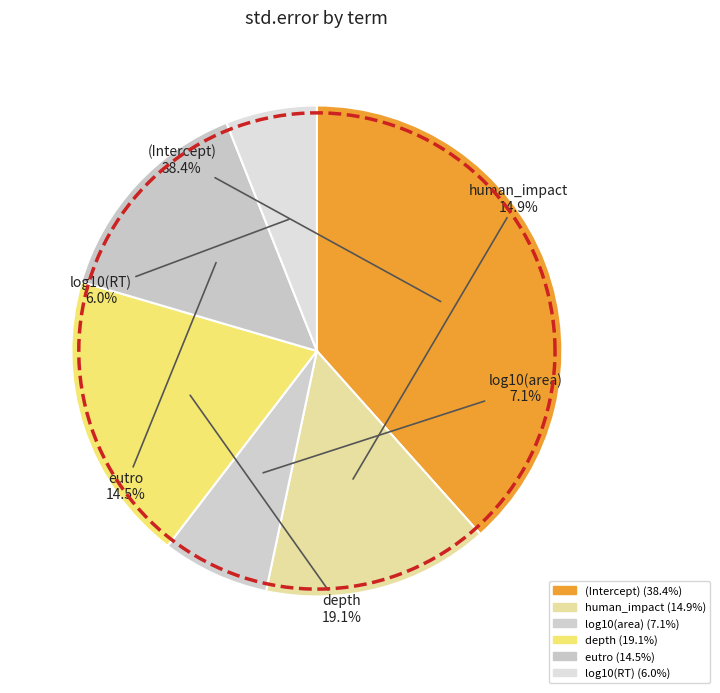

What is the largest slice in the pie chart?

(Intercept)